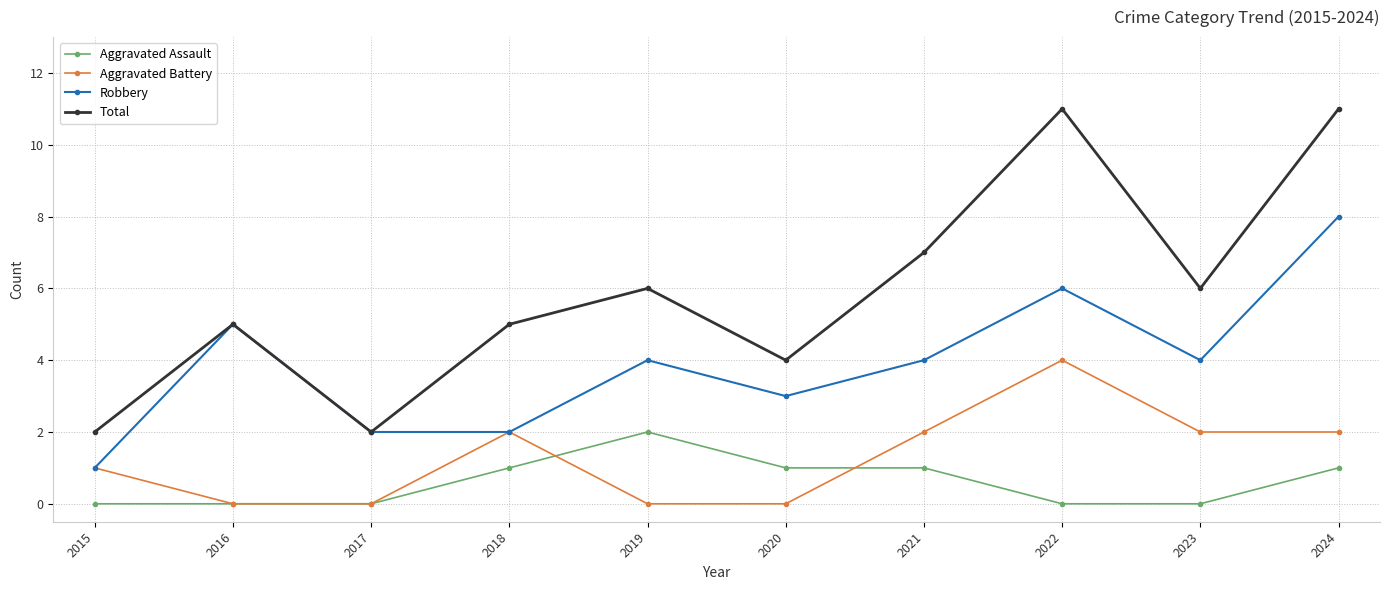

True or false: Robbery has more than 1 interior local peaks.

True